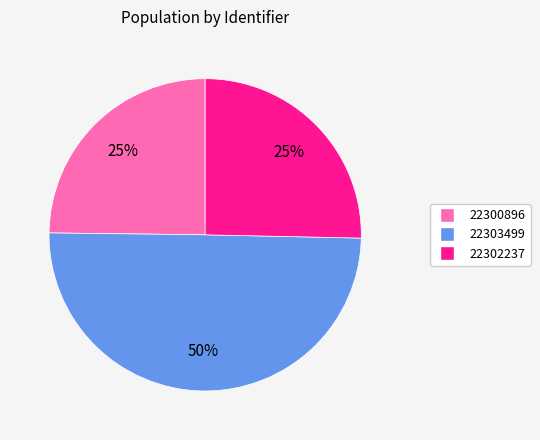

Combined, do 22303499 and 22302237 account for over 50%?

Yes